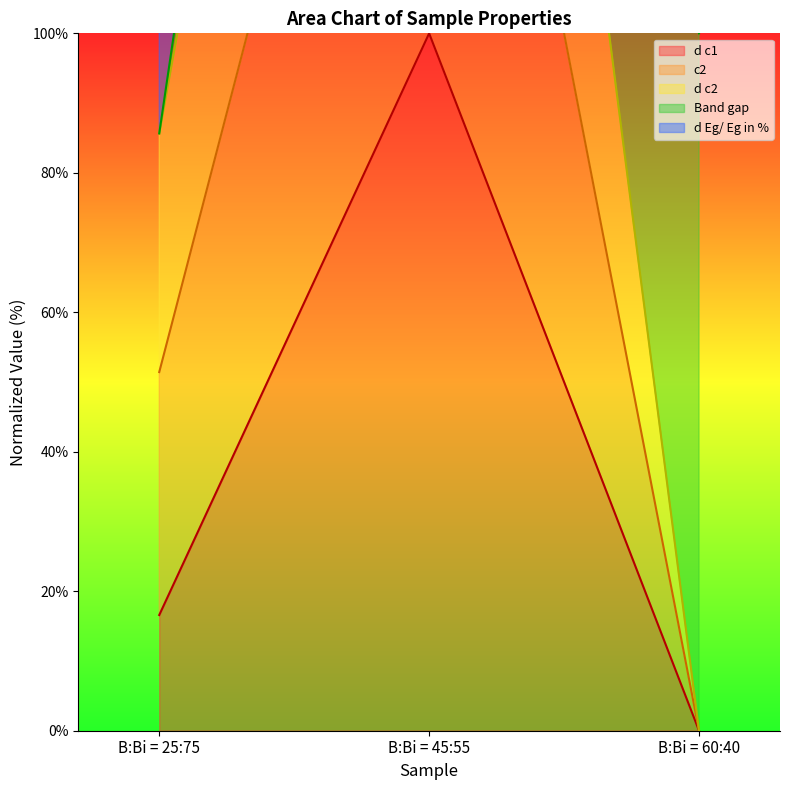

At which category is the sum across all series the highest?

B:Bi = 45:55